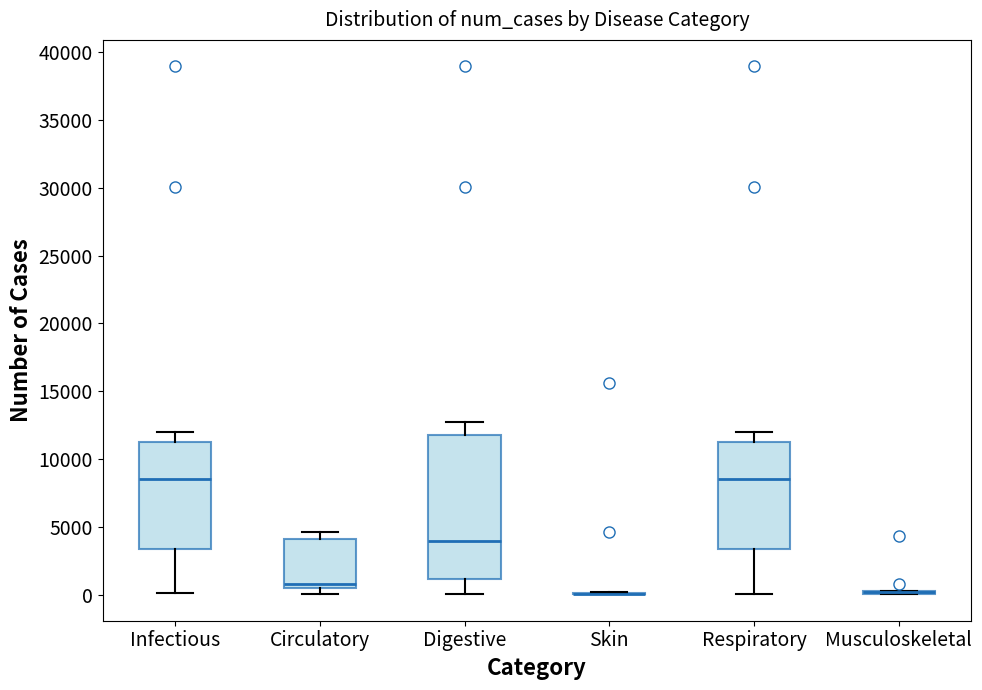

Reading left to right, transcribe this box plot: for each box, give where its median line is, the range the box spans, and where its two whiskers end, as read against the y-axis. The values are not printed on the chart, so give them approximately, as read against the axis.

Infectious: median 8500, box 3500 to 11500, whiskers 0 to 12000
Circulatory: median 1000, box 500 to 4000, whiskers 0 to 4500
Digestive: median 4000, box 1000 to 12000, whiskers 0 to 12500
Skin: box collapsed to a line at 0, whiskers 0 to 0
Respiratory: median 8500, box 3500 to 11500, whiskers 0 to 12000
Musculoskeletal: box collapsed to a line at 0, whiskers 0 to 500